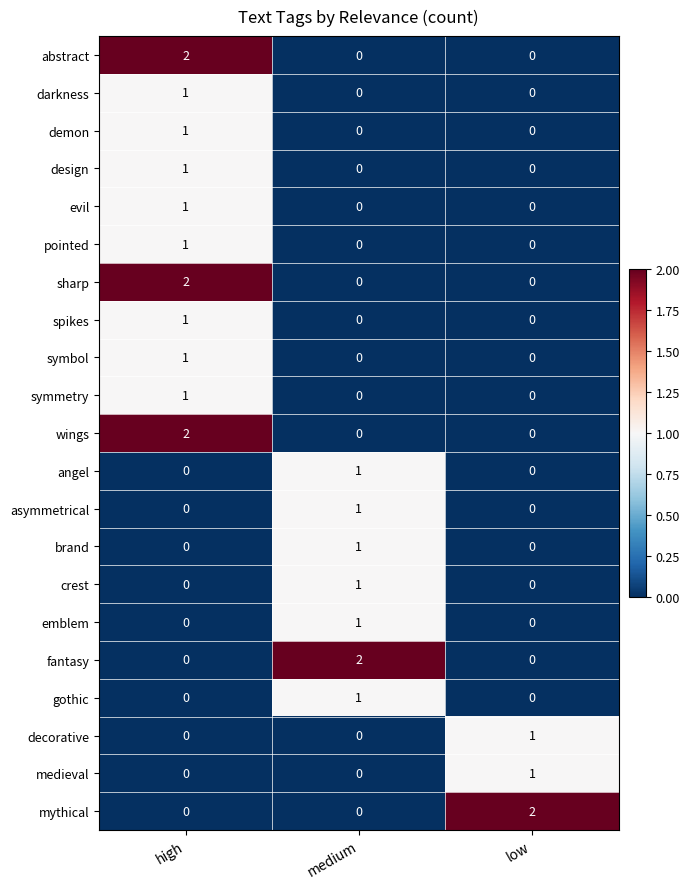

What is the total value across all series at medium?

8